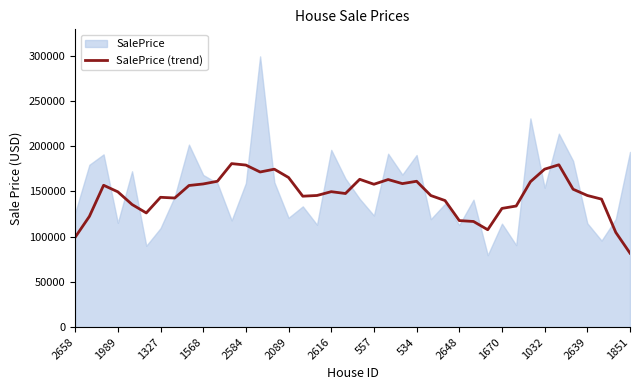

True or false: there are more than 0 points higher than both neighbors.

True